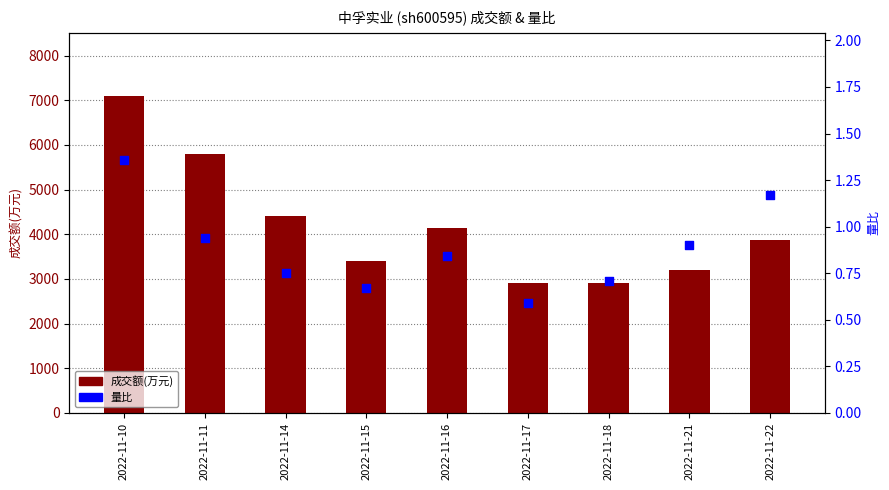

Which series reaches the minimum Y coordinate?

量比